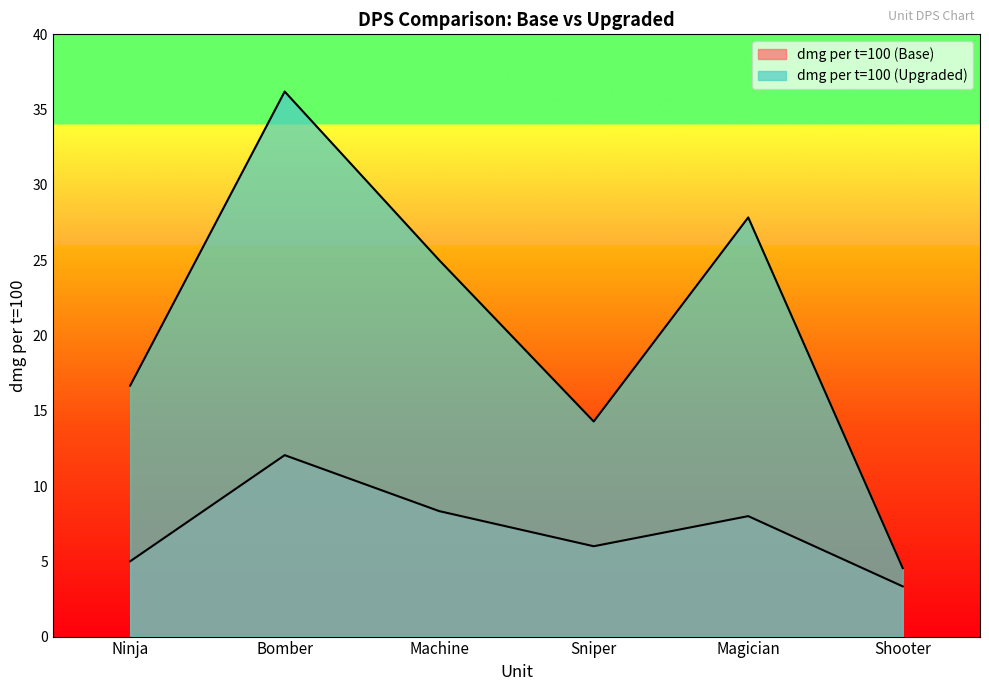

Count the number of categories in the chart.

6